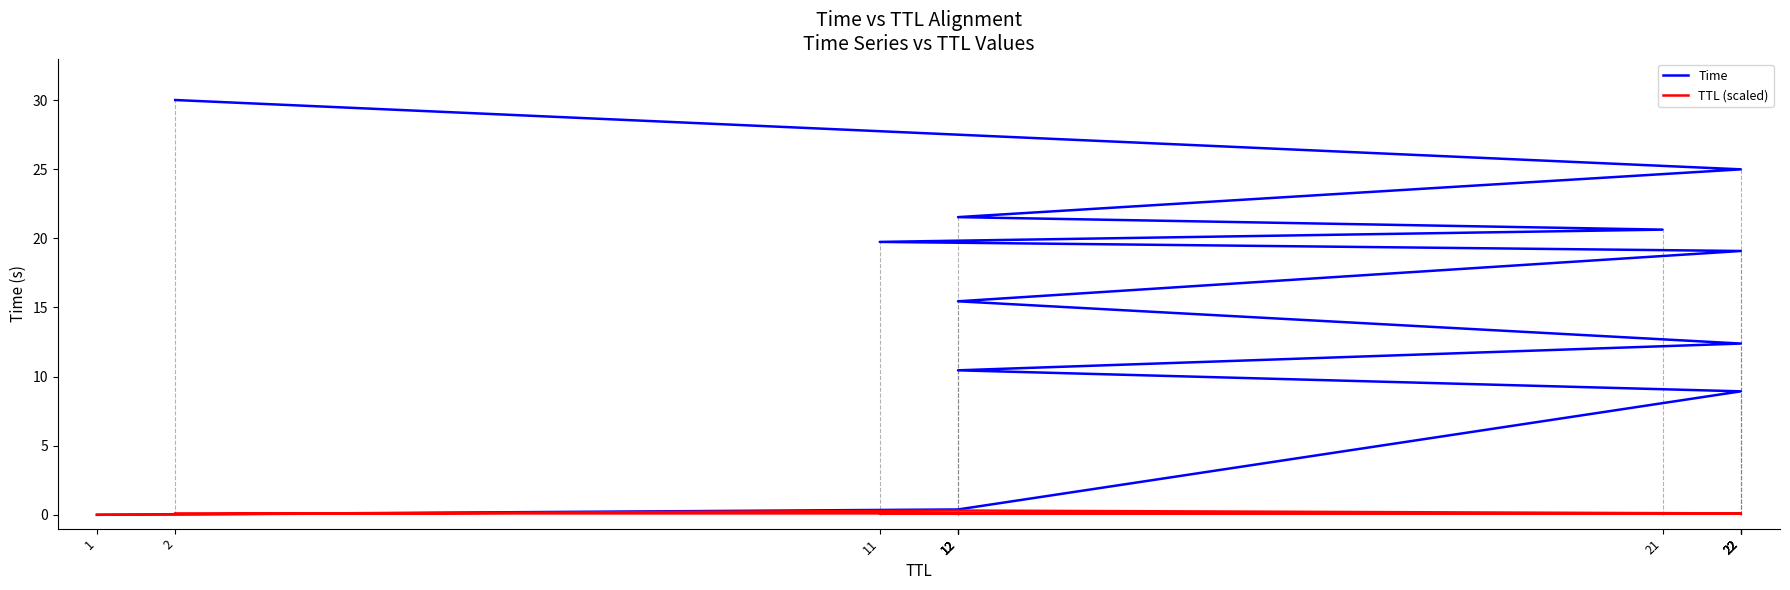

Is it true that Time equals 10.2 at 21?

False